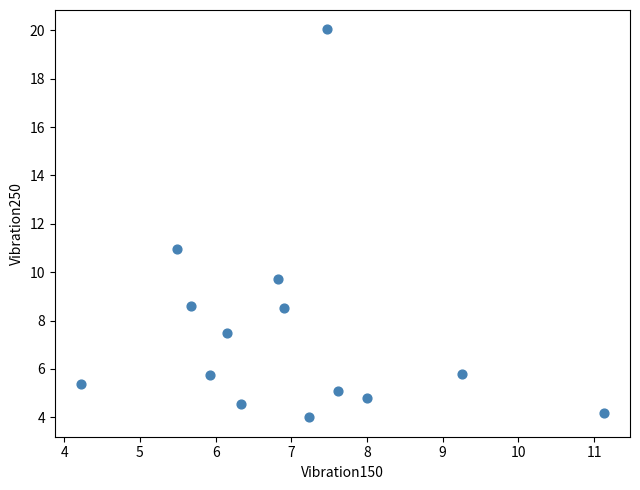

What is the range of Y values (max minus min)?

16.0